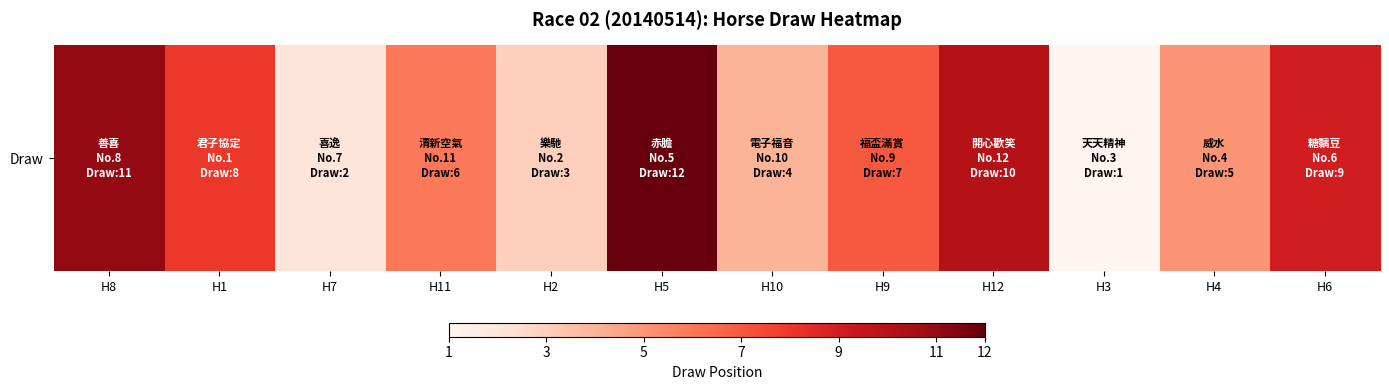

Reading left to right, list all the values displayed in this chart.

11	8	2	6	3	12	4	7	10	1	5	9